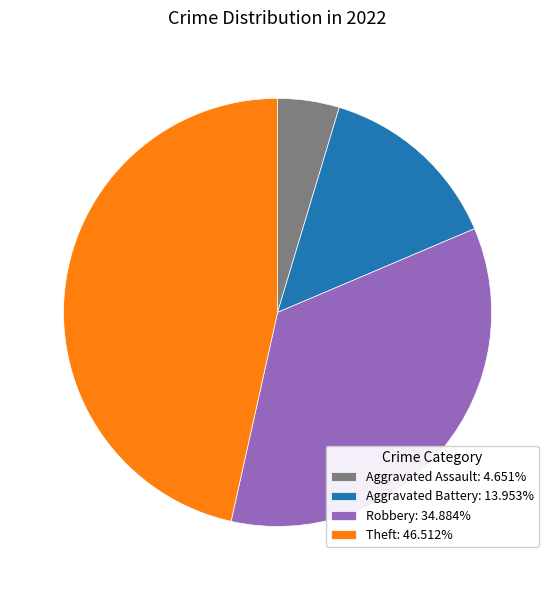

Does Theft account for over 50% of the chart?

No